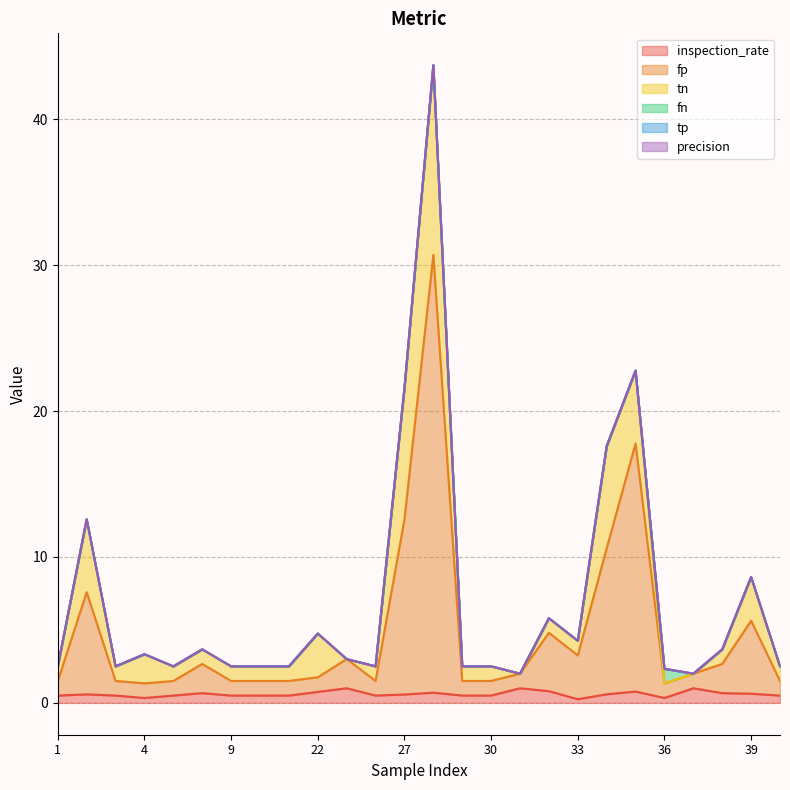

True or false: fn and tp intersect in this chart.

False